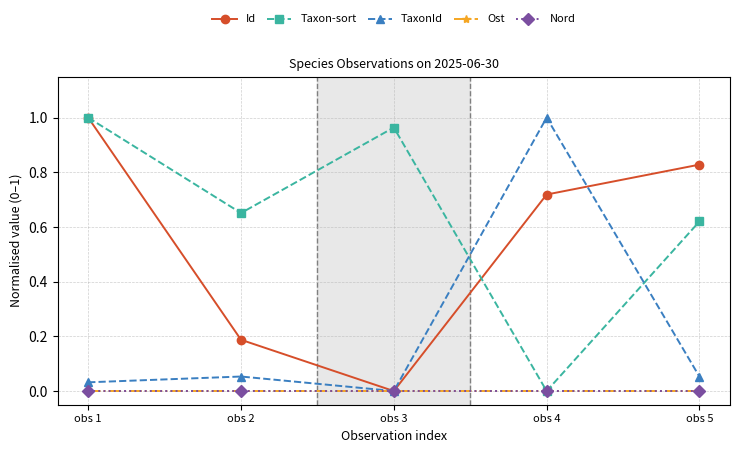

Which label corresponds to the smallest value in the chart?

obs 3